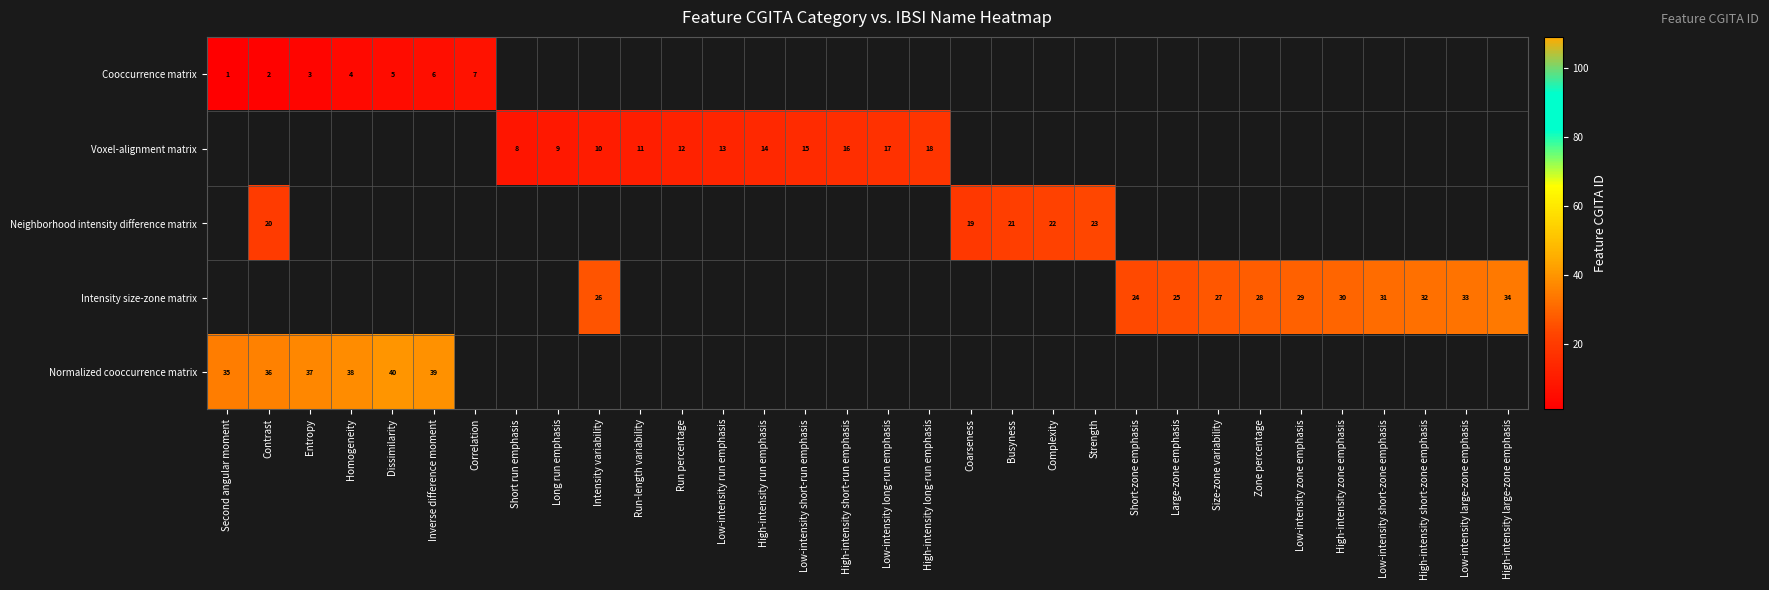

Count the number of categories in the chart.

32